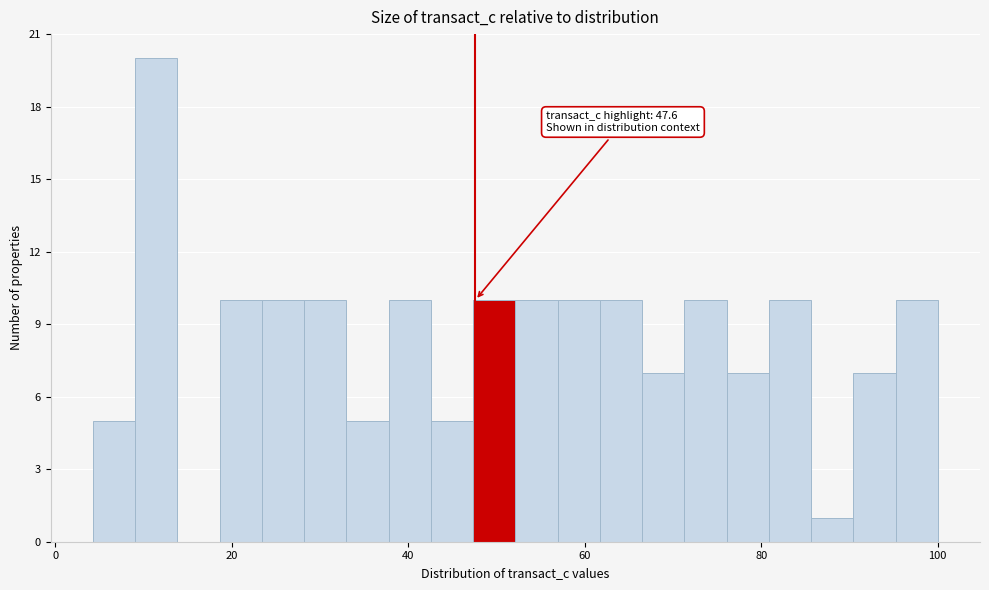

Around what value on the x-axis is the tallest bar? Give the approximate position of its centre, as read against the axis.

12